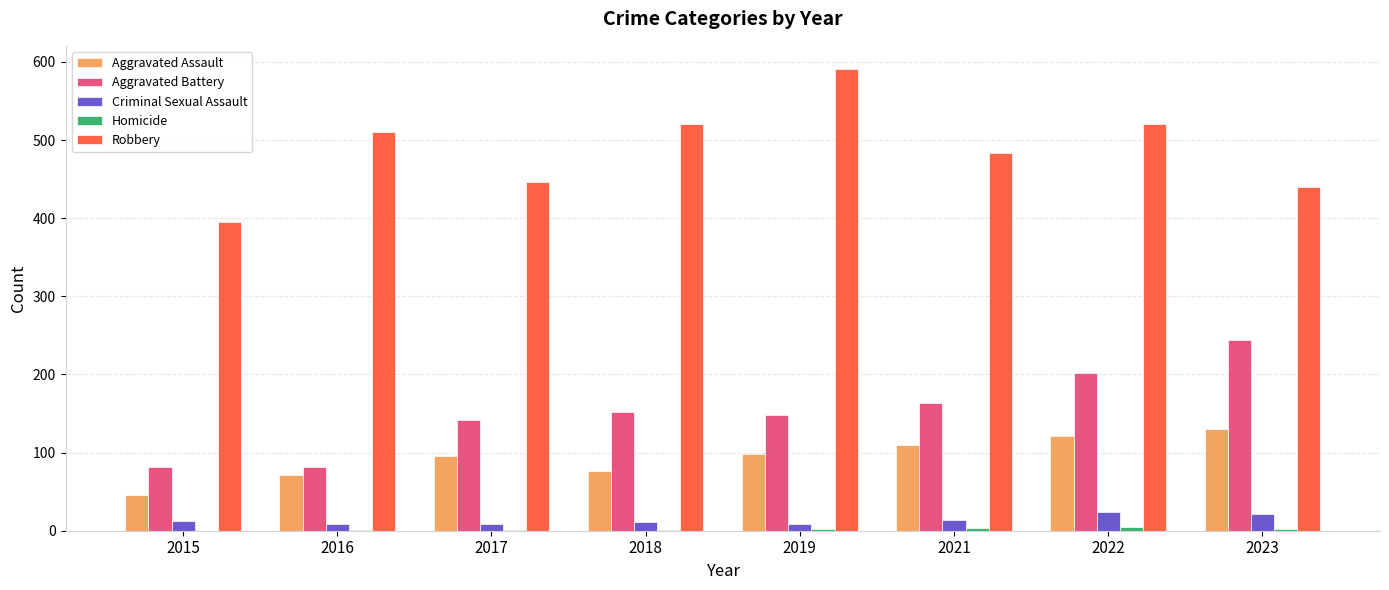

What is the sum of all Criminal Sexual Assault values?

107